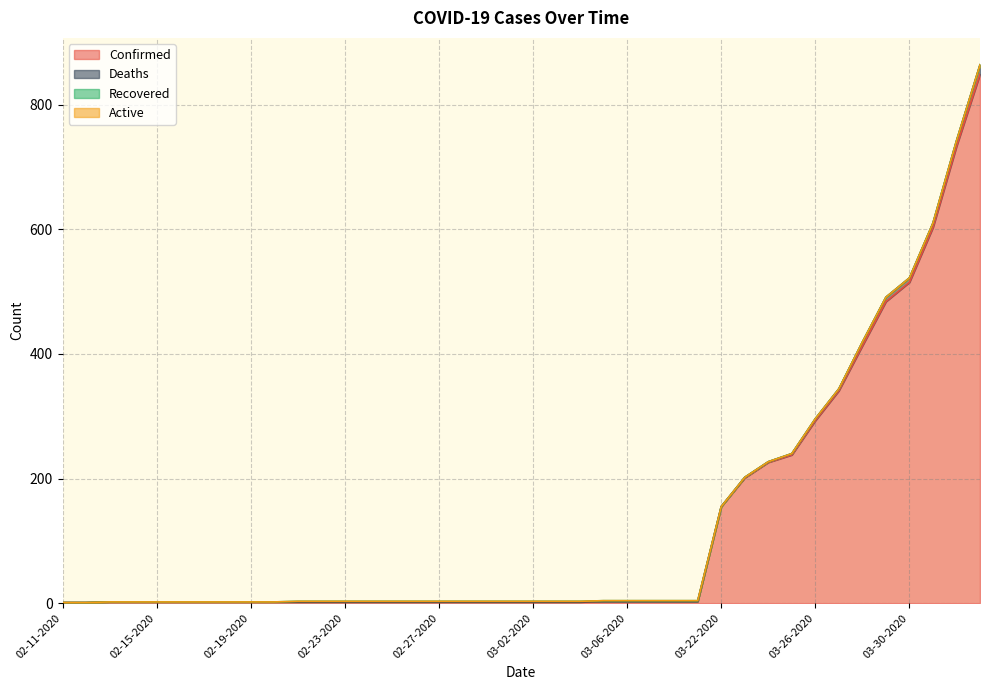

List the series in order of their peak value, lowest first.

Active, Recovered, Deaths, Confirmed